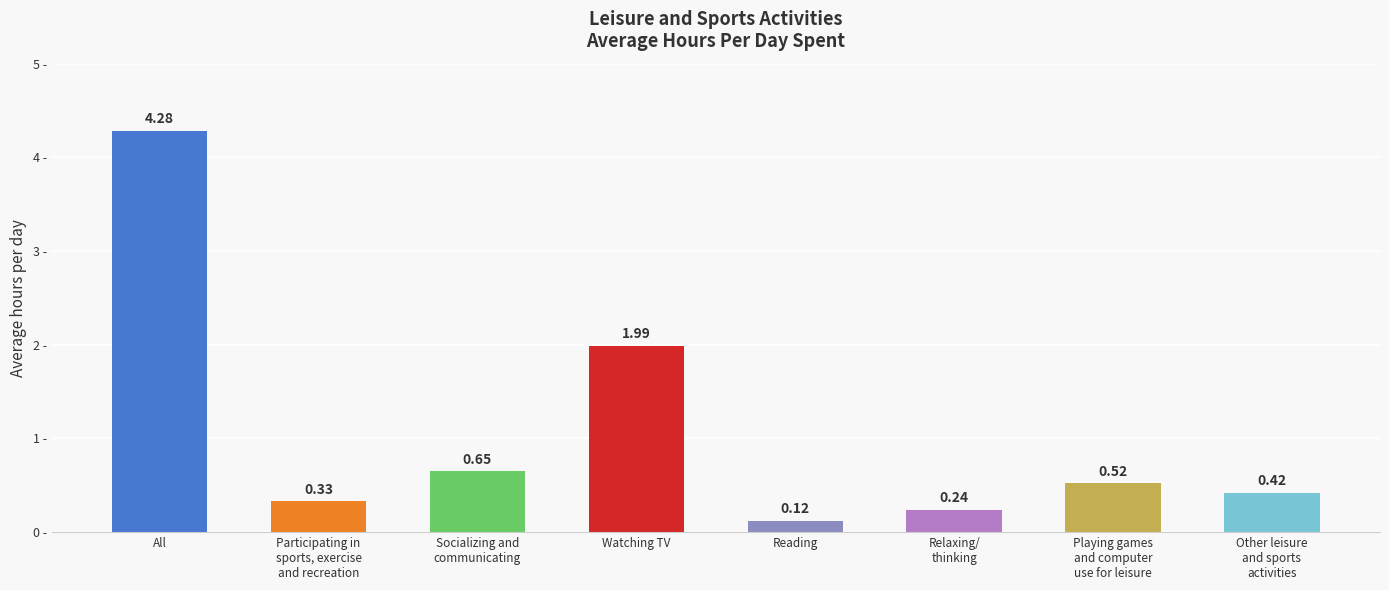

Is it true that the value at Playing games
and computer
use for leisure is 0.1?

False